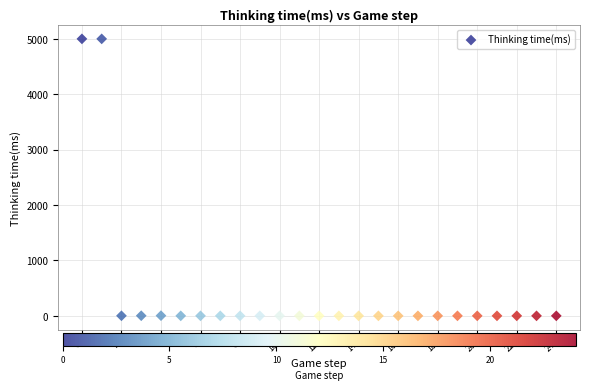

What is the range of Y values (max minus min)?

4999